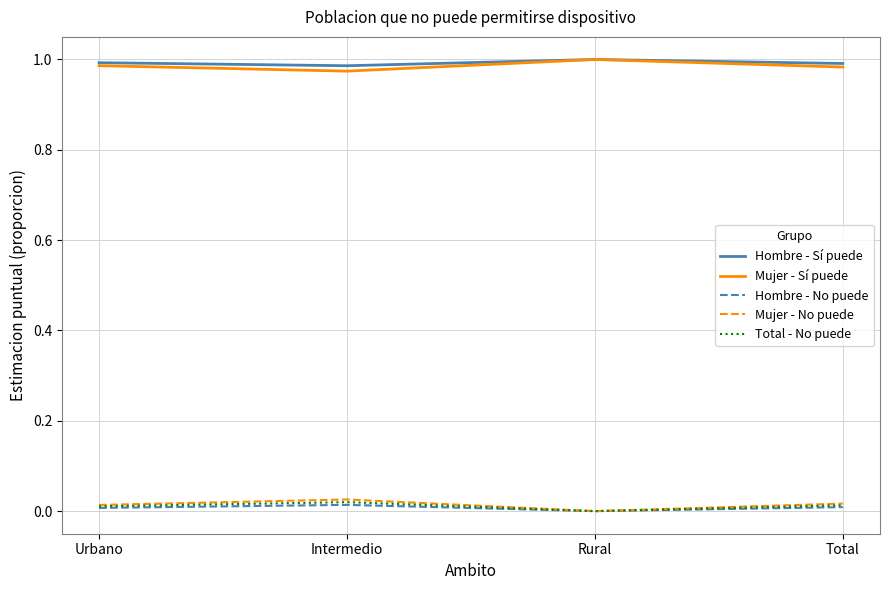

What position from the left is Rural?

3